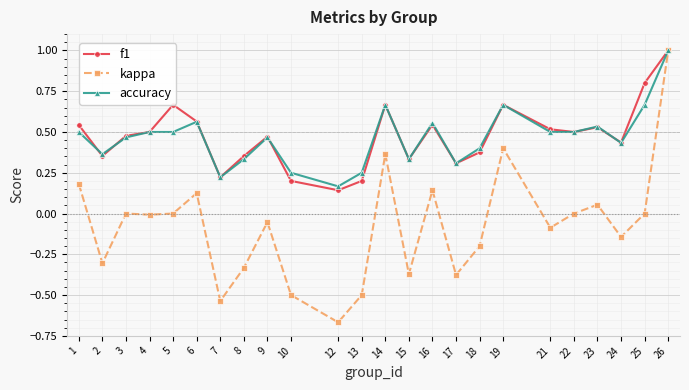

Does the chart have visible grid lines?

Yes